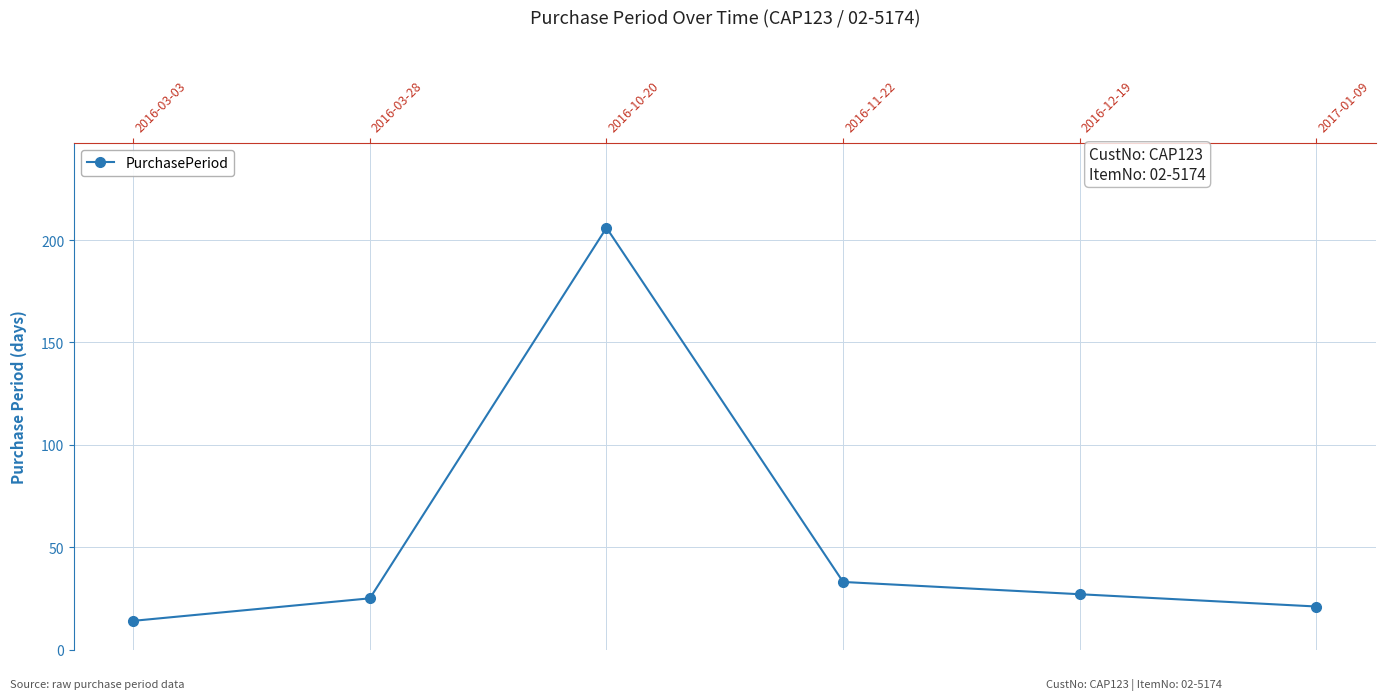

Does the chart have visible grid lines?

Yes